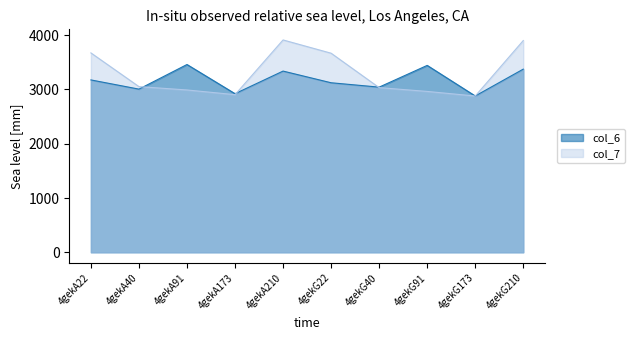

Reading left to right, extract all data points from this chart.

col_6: 4gekA22=3175.0	4gekA40=3005.6	4gekA91=3458.8	4gekA173=2921.4	4gekA210=3337.8	4gekG22=3122.8	4gekG40=3042.2	4gekG91=3442.4	4gekG173=2879.4	4gekG210=3373.8
col_7: 4gekA22=3672.6	4gekA40=3051.8	4gekA91=2990.0	4gekA173=2903.4	4gekA210=3911.2	4gekG22=3667.0	4gekG40=3033.2	4gekG91=2963.2	4gekG173=2878.4	4gekG210=3900.0